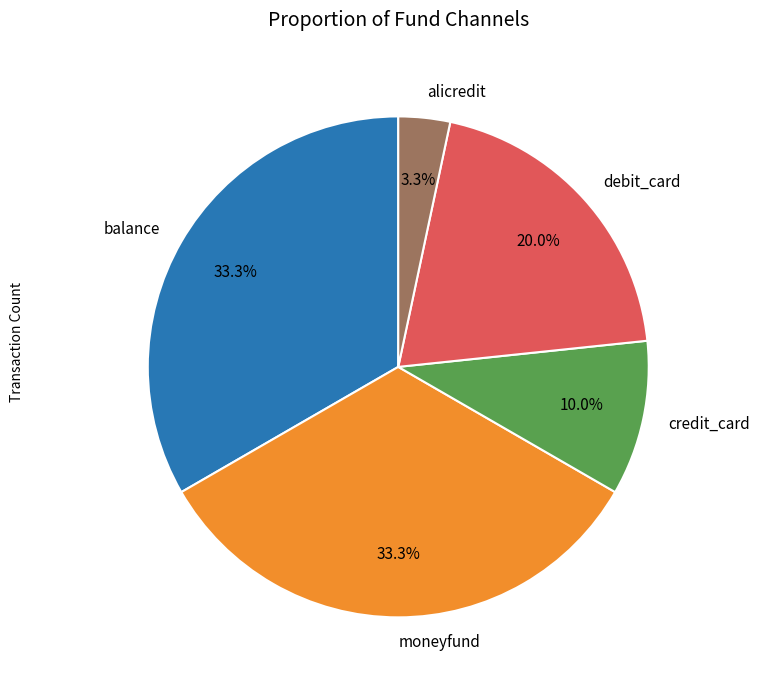

What percentage do moneyfund and credit_card together represent?

43.3%